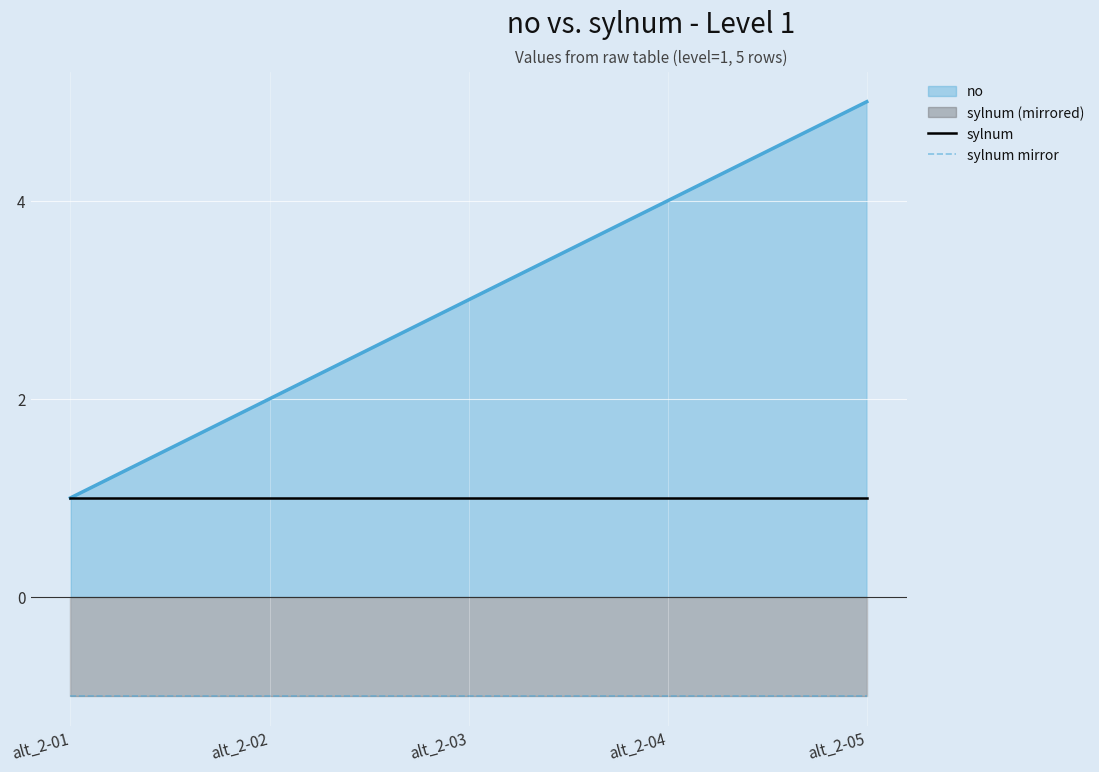

What is the sum of the sylnum mirror values at alt_2-03 and alt_2-05?

-2